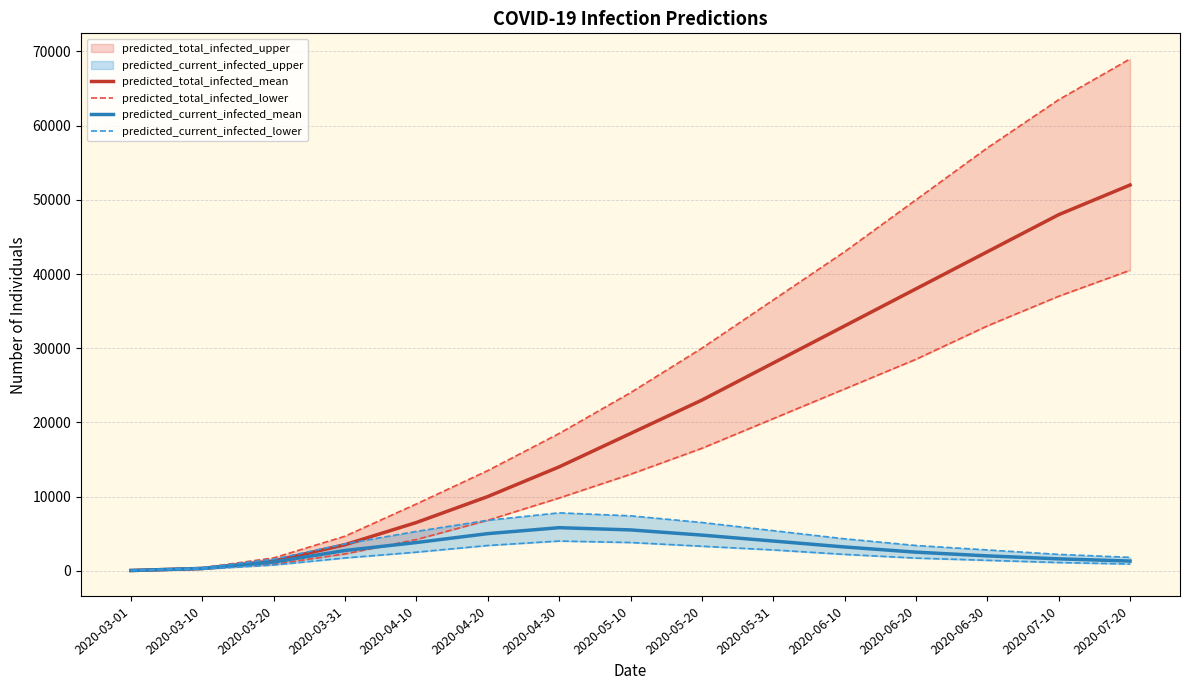

The value of predicted_current_infected_lower at 2020-04-30 is 4000. True or false?

True